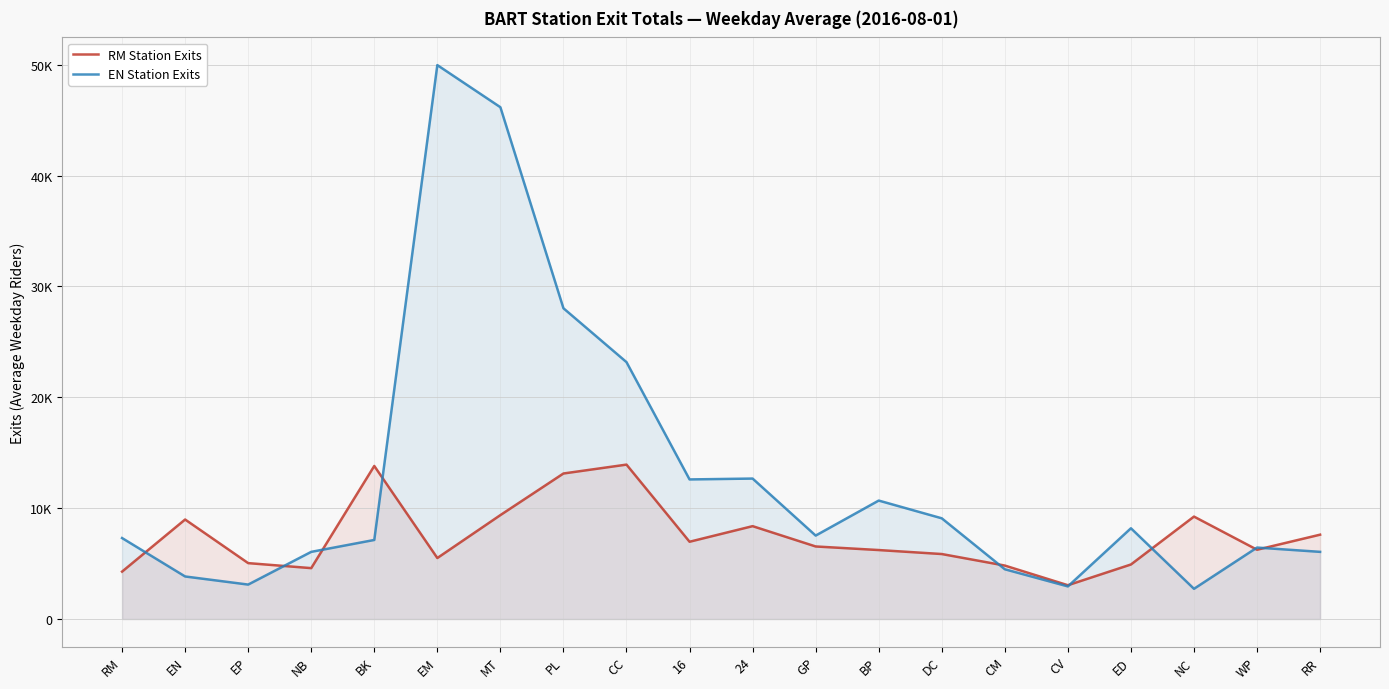

Does the chart have visible grid lines?

Yes